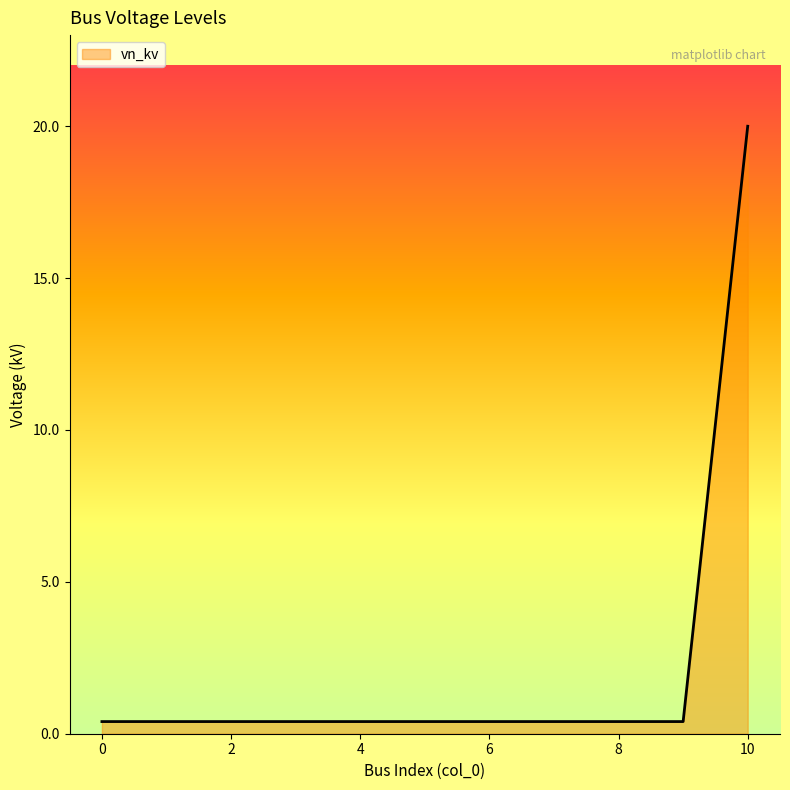

What is the greatest value displayed?

20.0